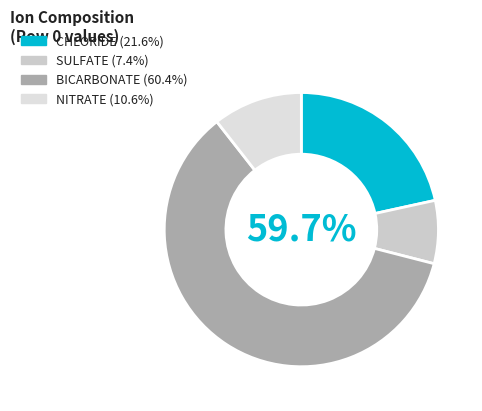

Does BICARBONATE represent more than half of the total?

Yes